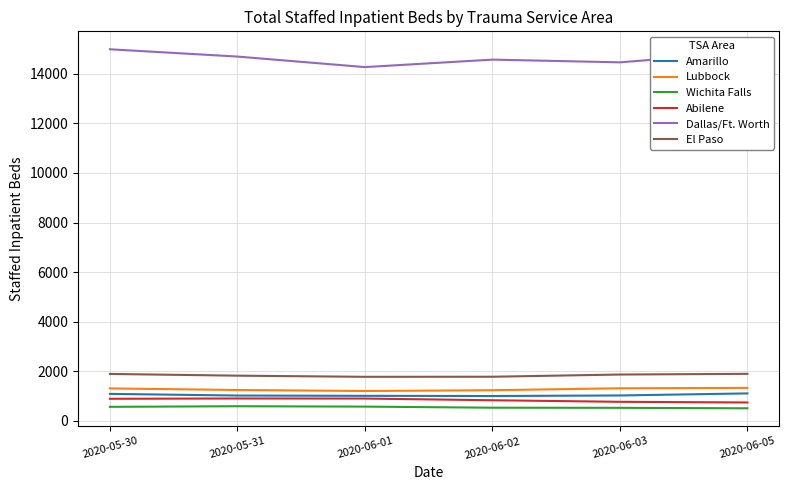

Is it true that Dallas/Ft. Worth equals 14994 at 2020-05-30?

True